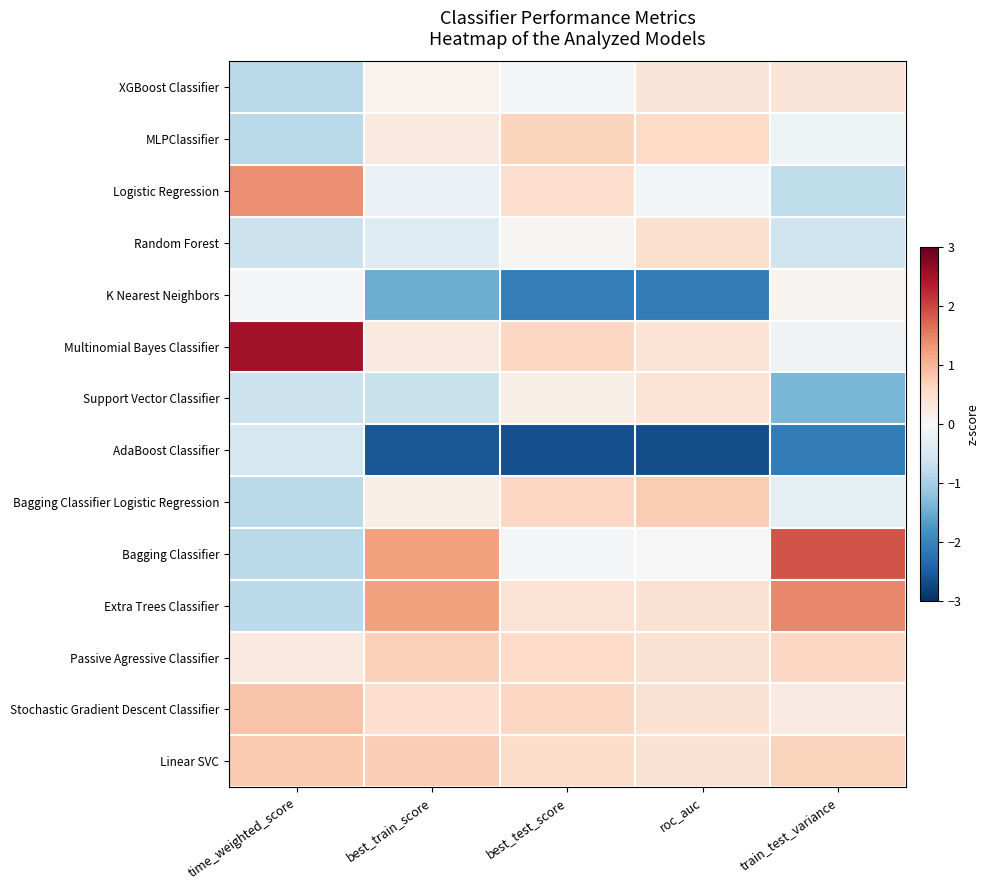

What is the greatest value displayed?

2.5